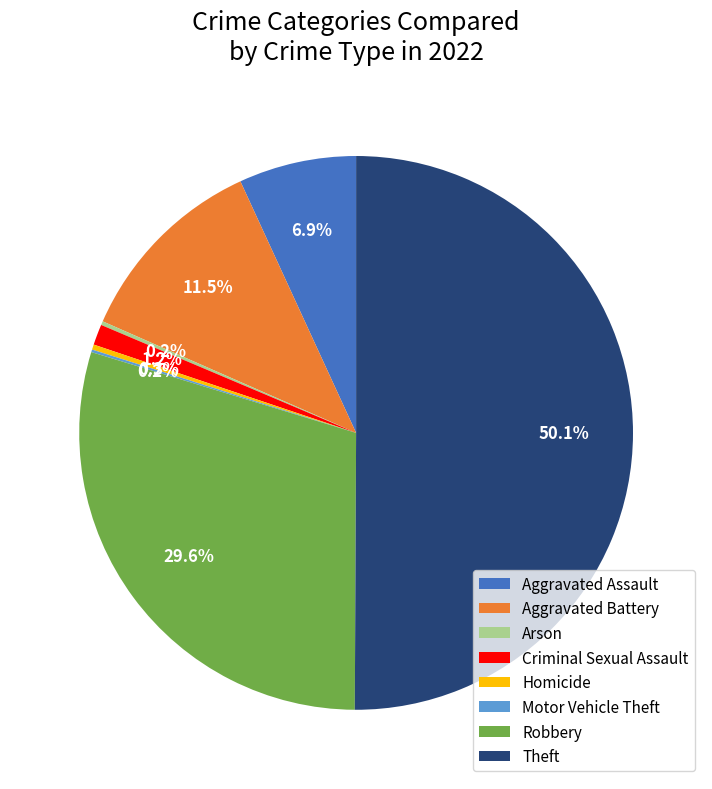

Which slice represents more than half of the pie?

Theft